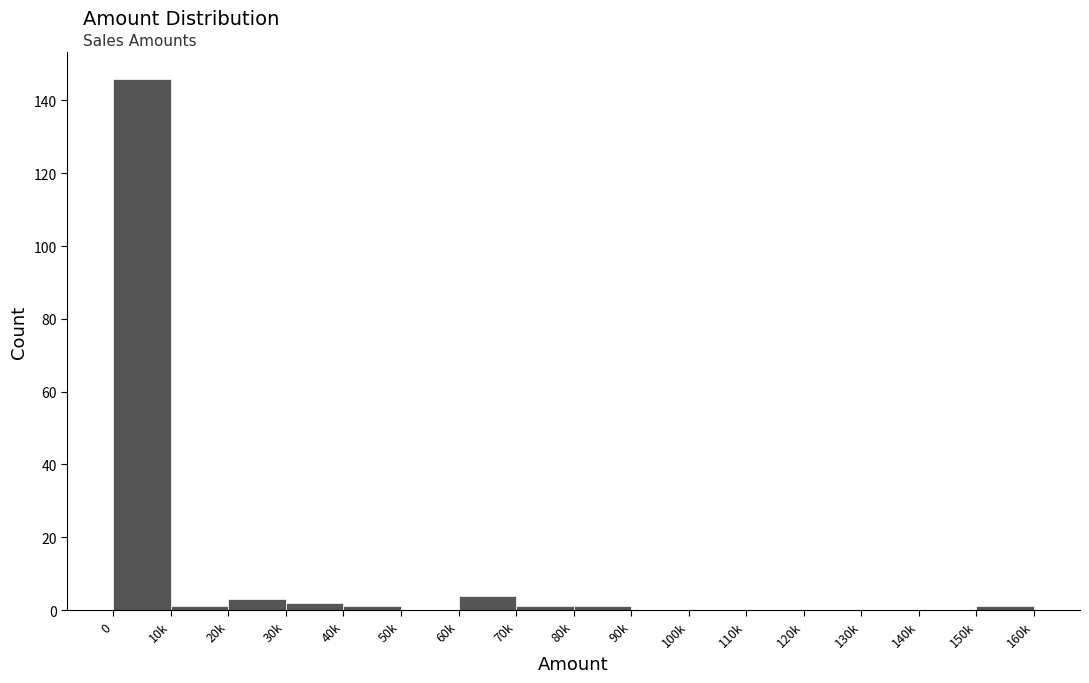

Reading right to left, extract all data points from this chart.

150k=1	140k=0	130k=0	120k=0	110k=0	100k=0	90k=0	80k=1	70k=1	60k=4	50k=0	40k=1	30k=2	20k=3	10k=1	0=146